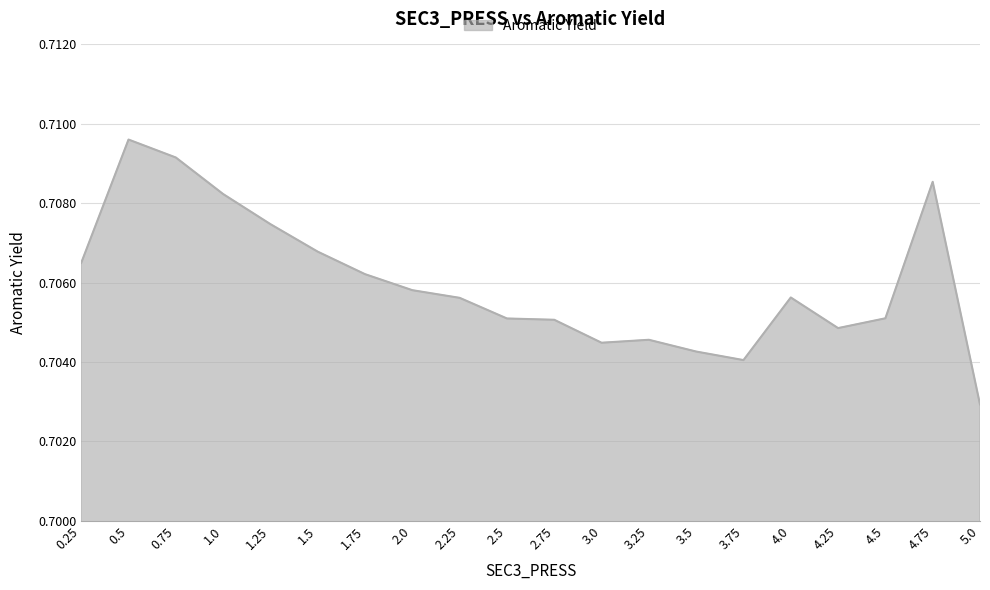

Is it true that the value at 1.25 is 0.5?

False